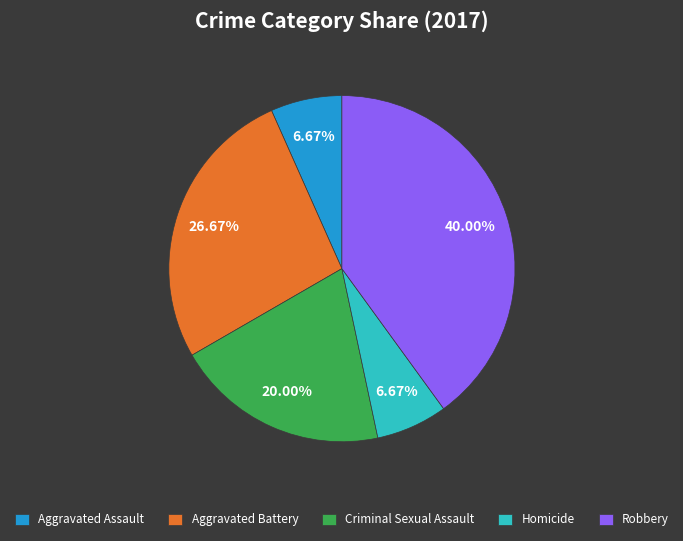

How many slices are in this pie chart?

5